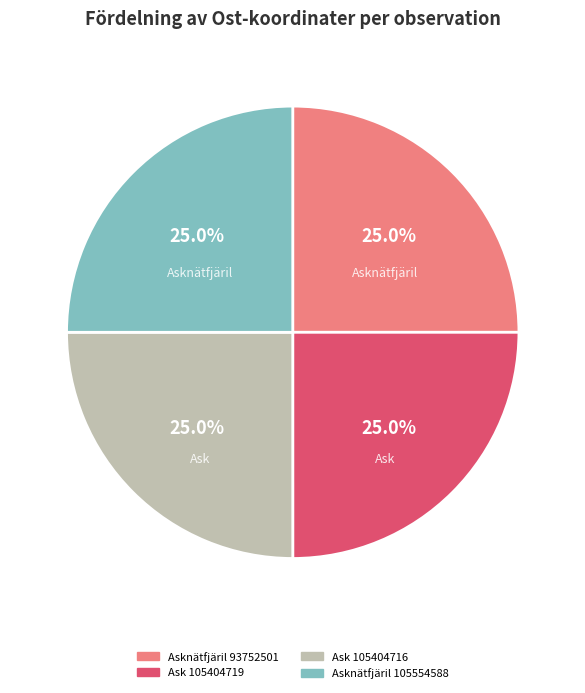

What percentage do Asknätfjäril 93752501 and Asknätfjäril 105554588 together represent?

50.0%